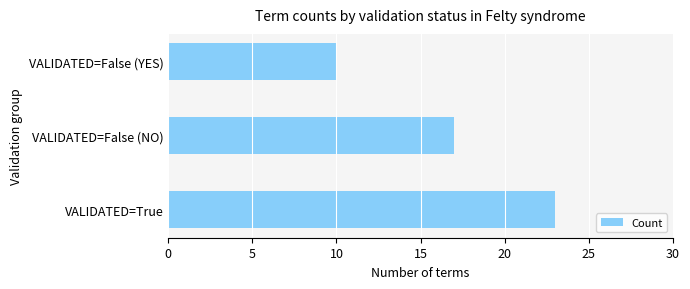

Are the bars grouped side by side (vs. stacked)?

No